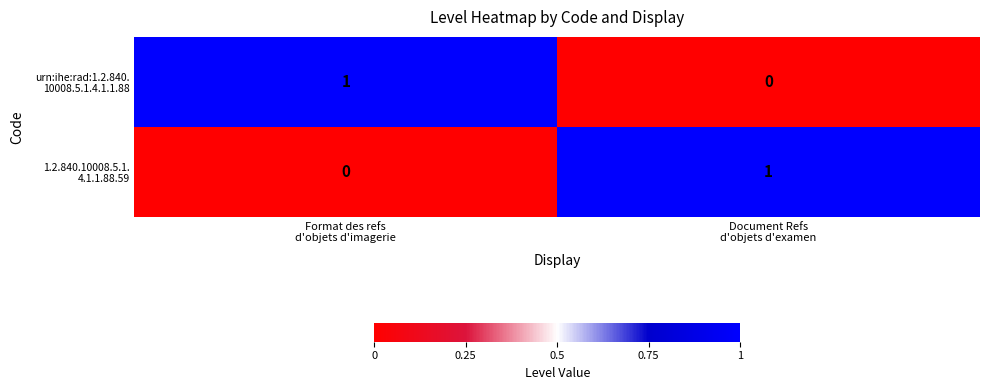

At how many categories does at least one series exceed 0?

2